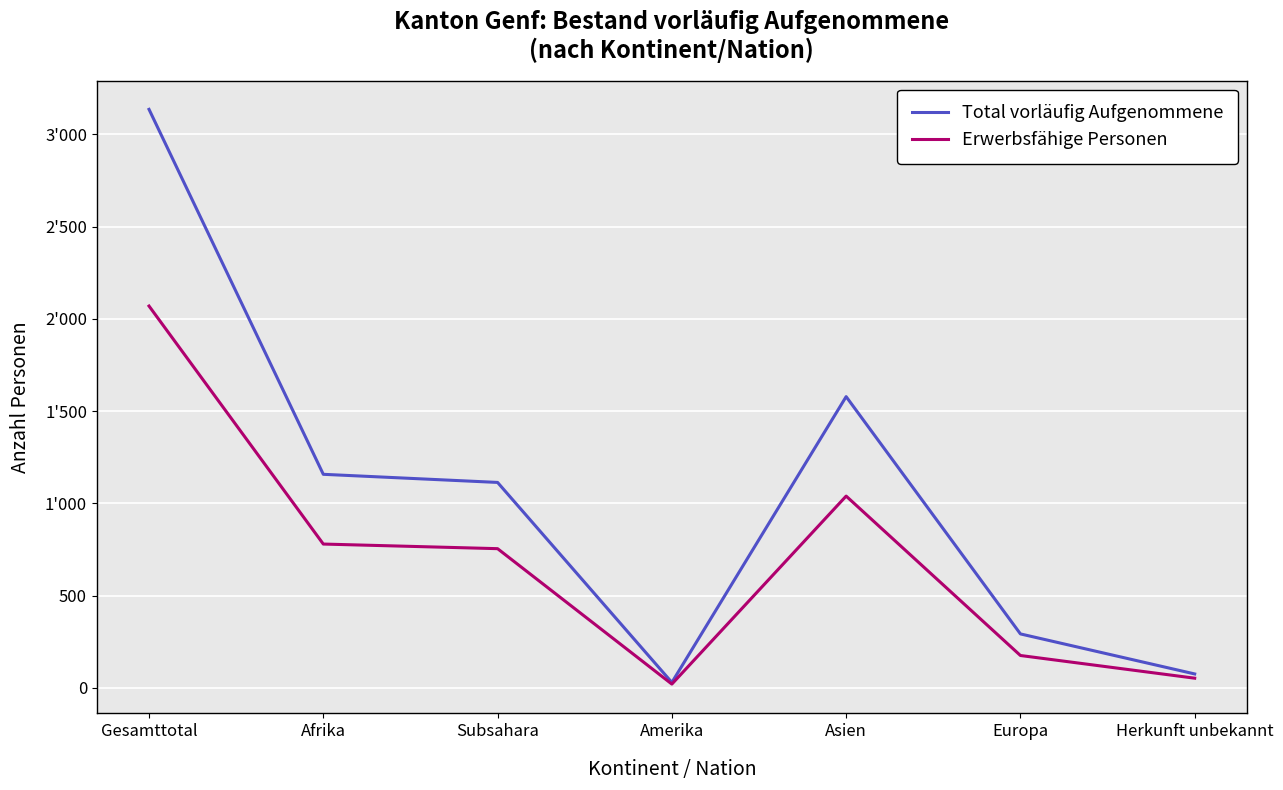

Reading left to right, transcribe all the data shown in this chart.

Total vorläufig Aufgenommene: Gesamttotal=3136	Afrika=1158	Subsahara=1114	Amerika=30	Asien=1579	Europa=293	Herkunft unbekannt=76
Erwerbsfähige Personen: Gesamttotal=2070	Afrika=780	Subsahara=755	Amerika=21	Asien=1040	Europa=176	Herkunft unbekannt=53